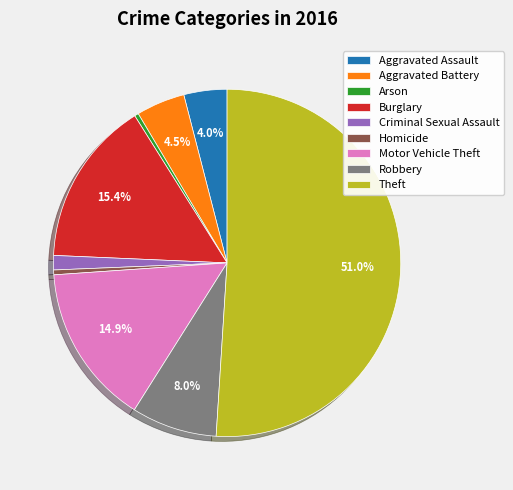

Is the sum of Aggravated Battery and Burglary greater than half?

No